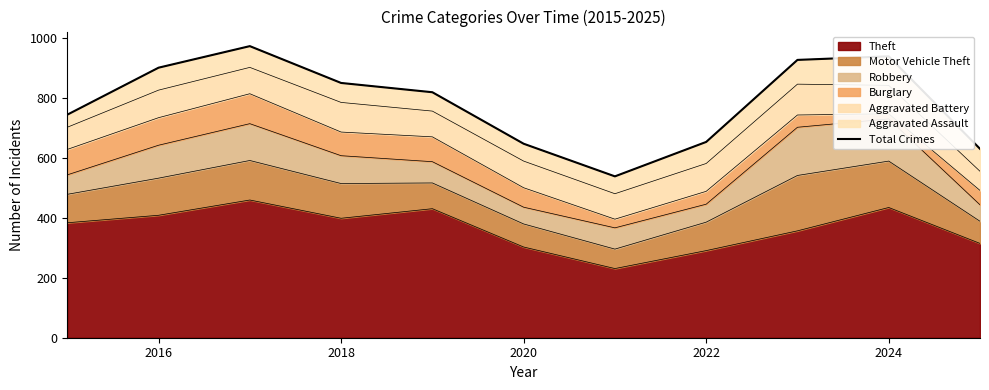

The Theft series shows 685 at 2024. True or false?

False